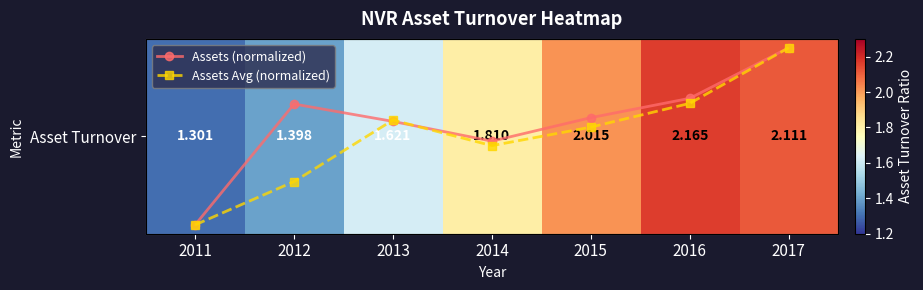

What is the maximum value for Assets Avg (normalized)?

1.0